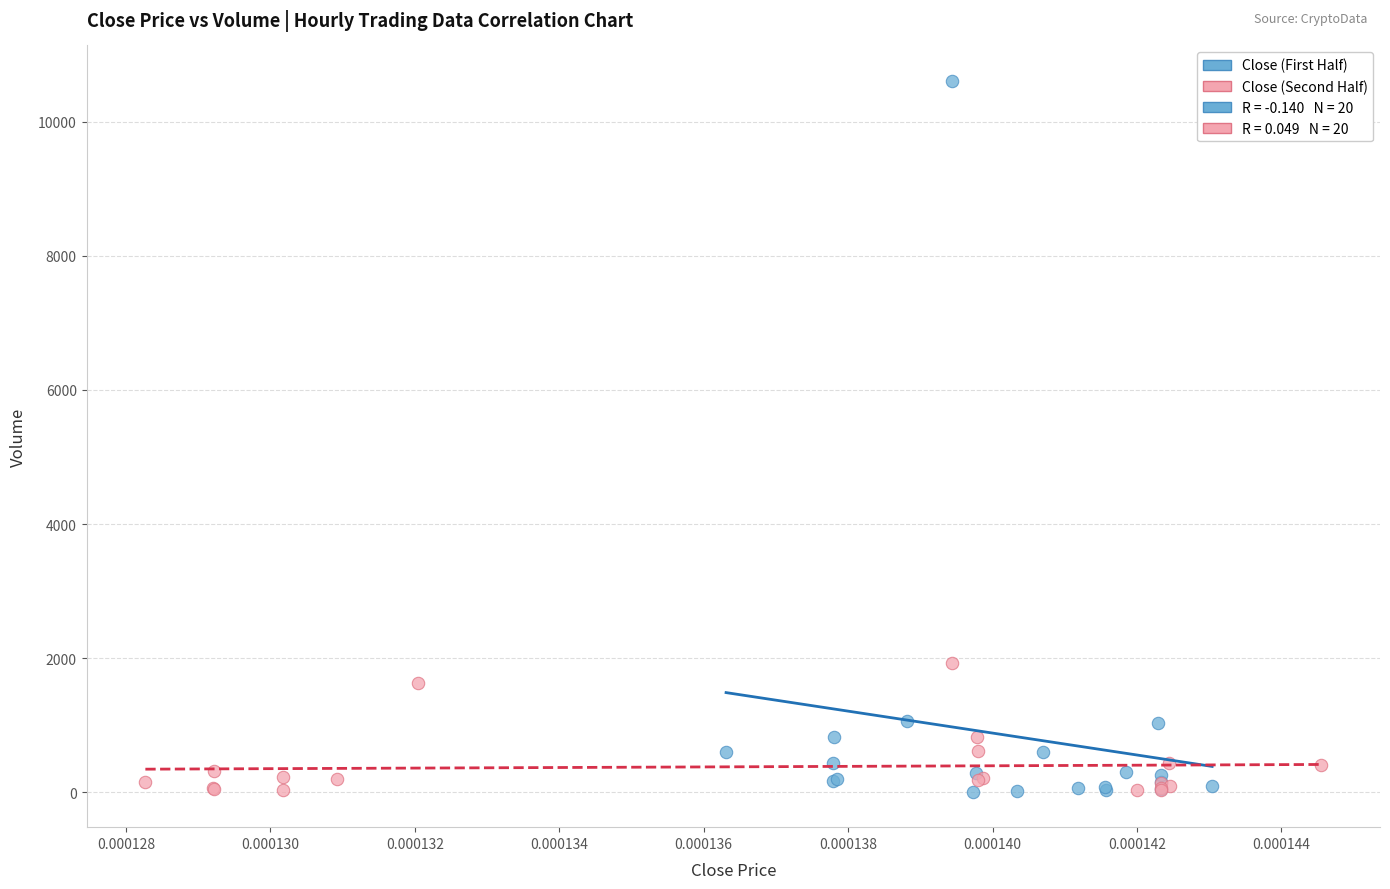

Which series has the largest Y range (max minus min)?

Close (First Half)